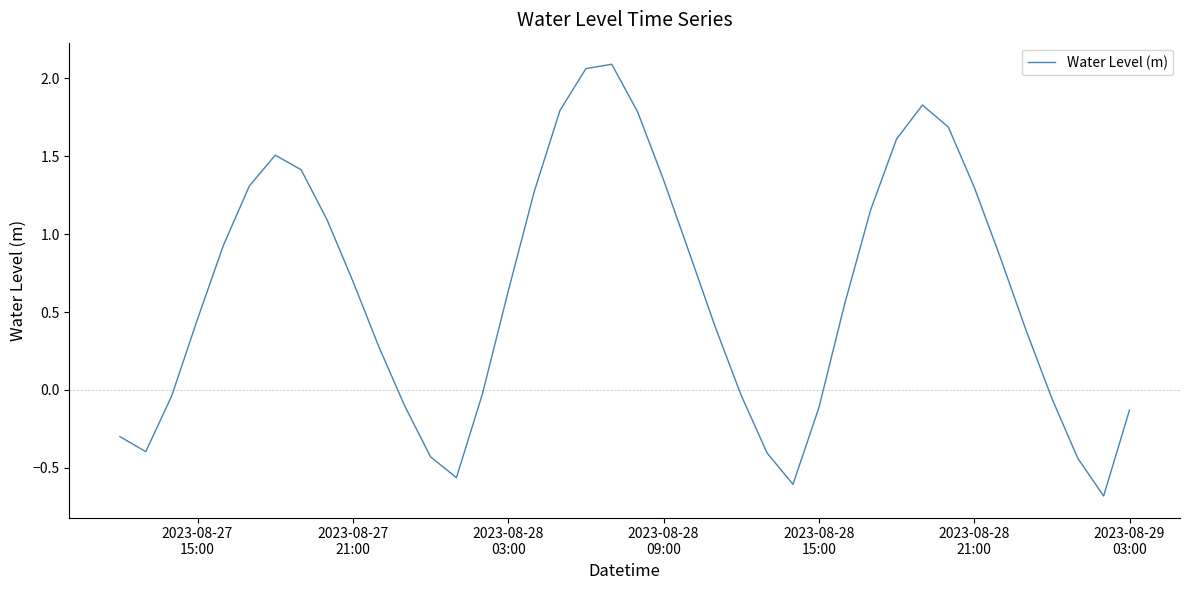

What is the sum of all values?

25.0